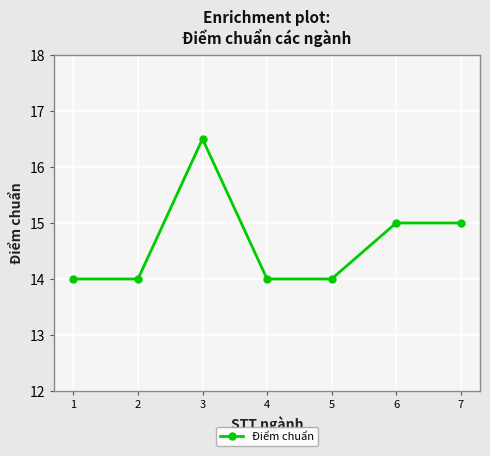

Reading left to right, list all the values displayed in this chart.

14.0	14.0	16.5	14.0	14.0	15.0	15.0